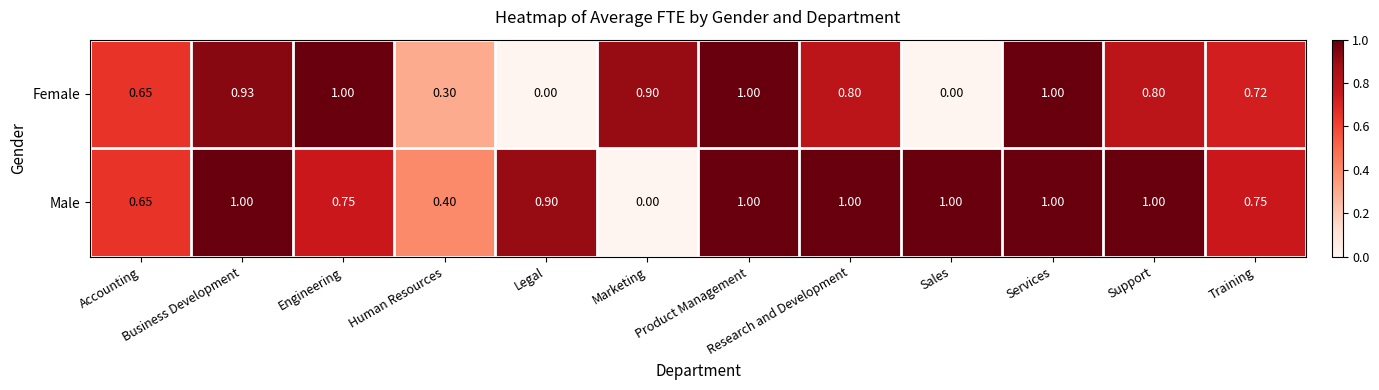

Is the value of Female at Business Development greater than the value of Male at Legal?

Yes